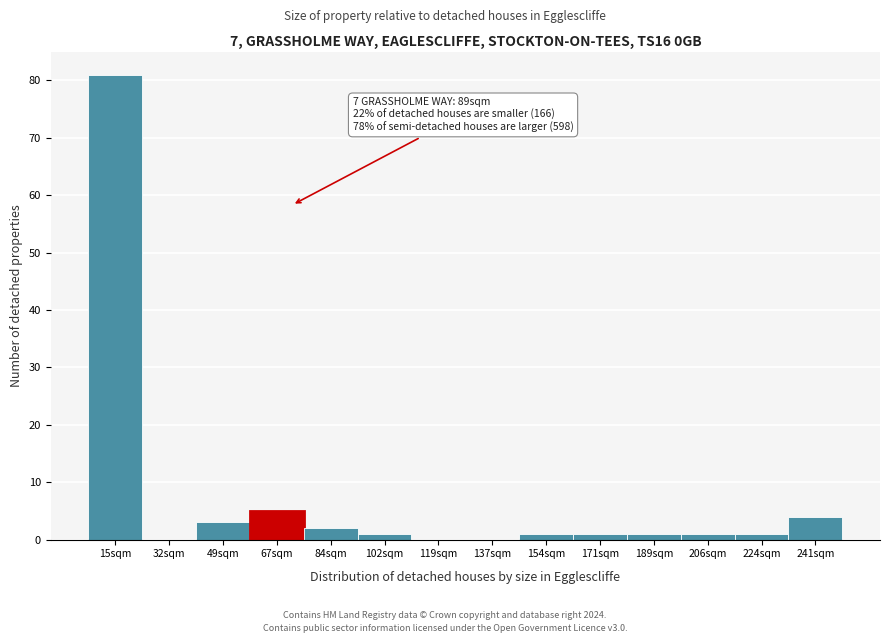

Reading left to right, extract all data points from this chart.

15sqm=81	32sqm=0	49sqm=3	67sqm=5	84sqm=2	102sqm=1	119sqm=0	137sqm=0	154sqm=1	171sqm=1	189sqm=1	206sqm=1	224sqm=1	241sqm=4